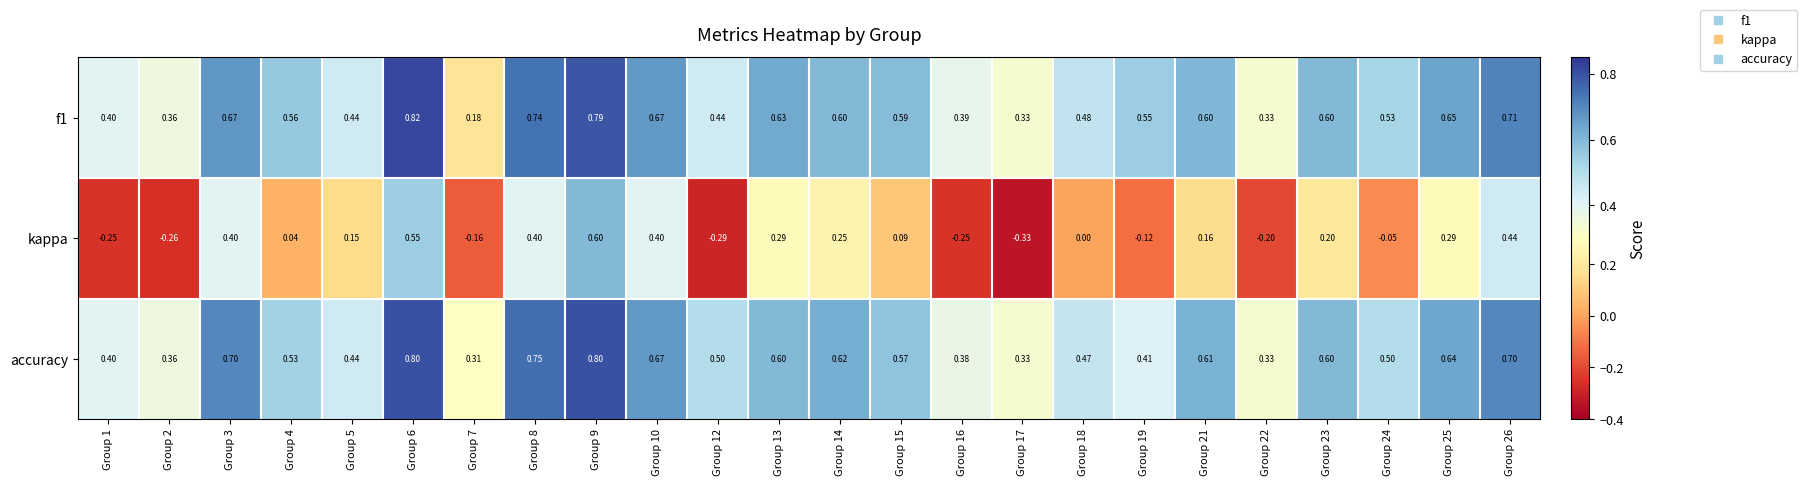

Which series has the widest spread of values?

kappa